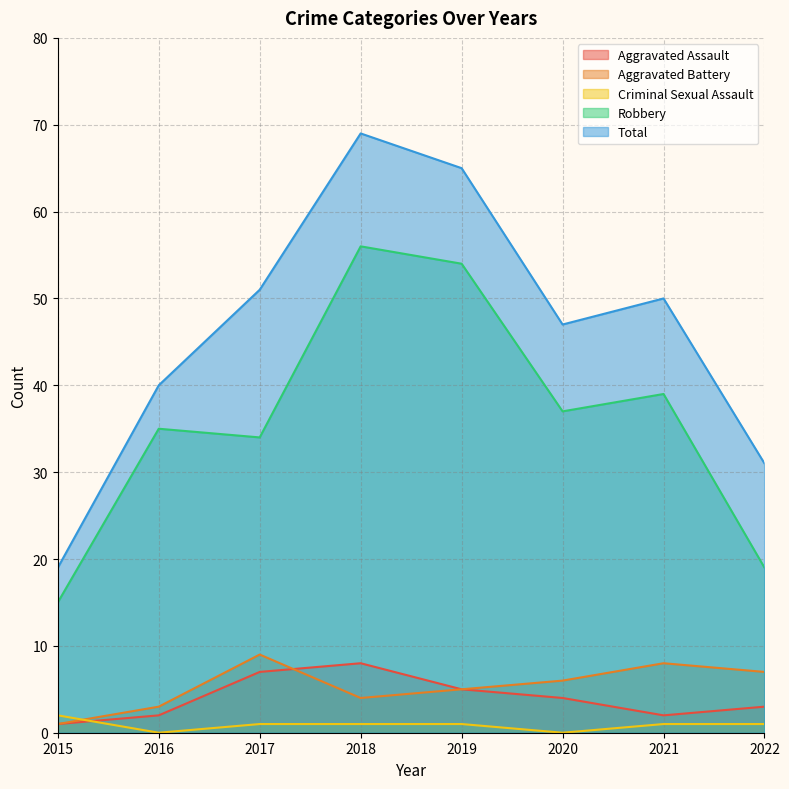

What are all the series names shown in the legend?

Aggravated Assault, Aggravated Battery, Criminal Sexual Assault, Robbery, Total